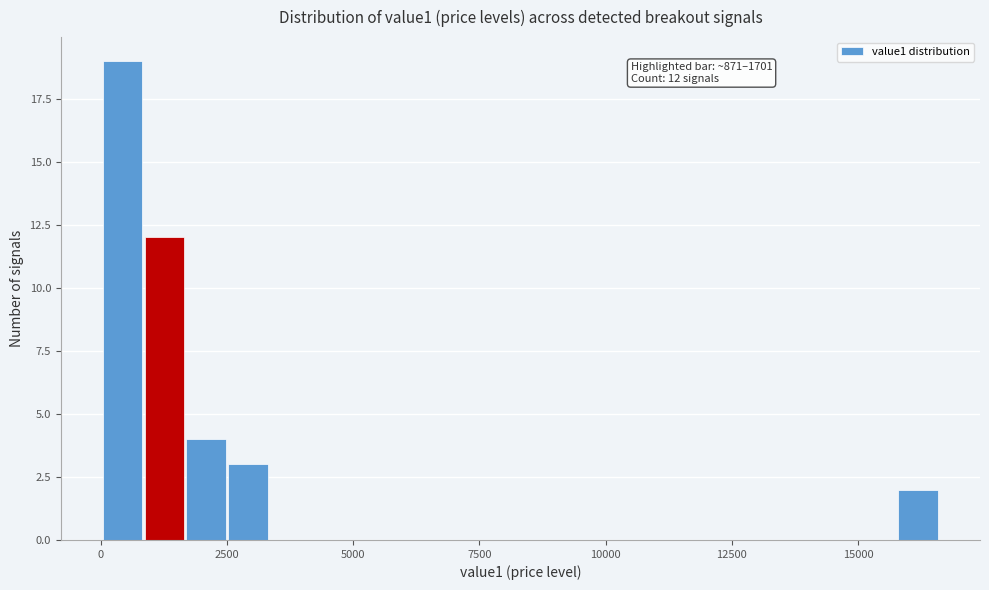

Around what value on the x-axis is the tallest bar? Give the approximate position of its centre, as read against the axis.

500